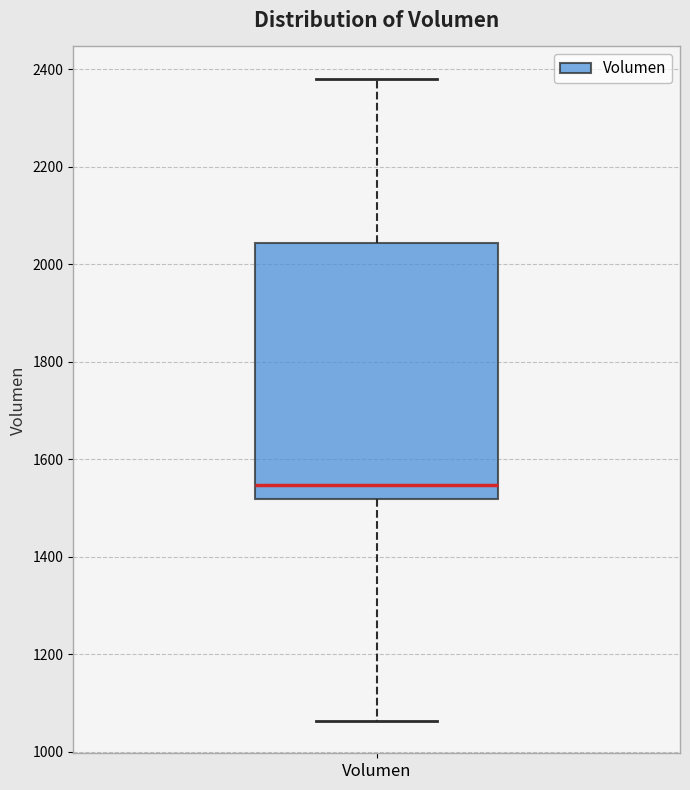

Read this box plot against the y-axis: the position of the median line, the range covered by the box, and the ends of both whiskers. The values are not printed on the chart, so give them approximately, as read against the axis.

median 1540, box 1520 to 2040, whiskers 1060 to 2380